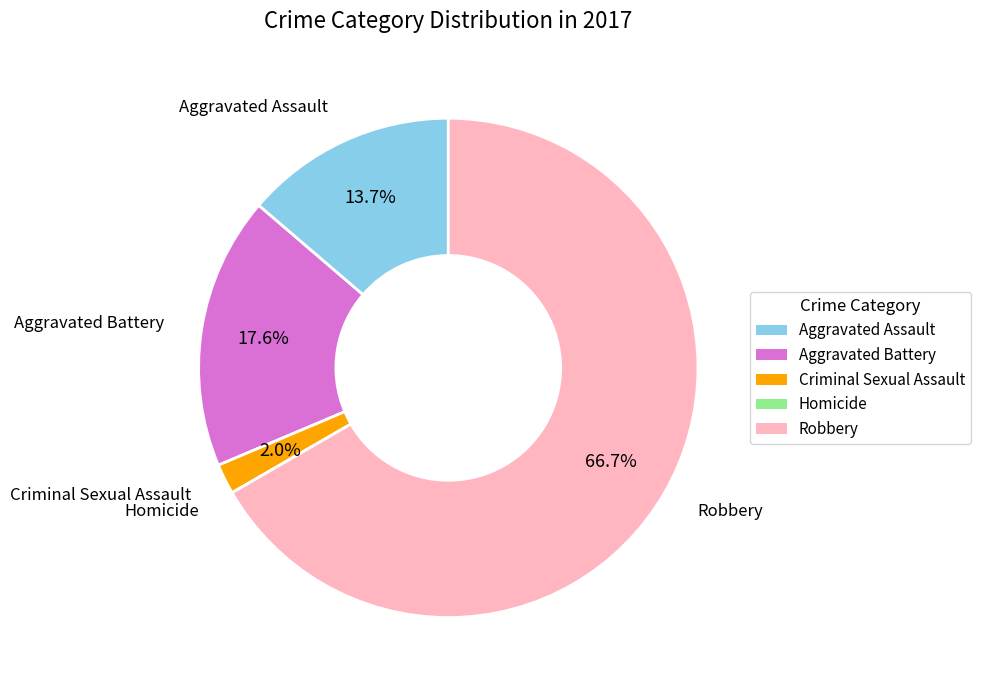

Is the sum of Aggravated Battery and Robbery greater than half?

Yes